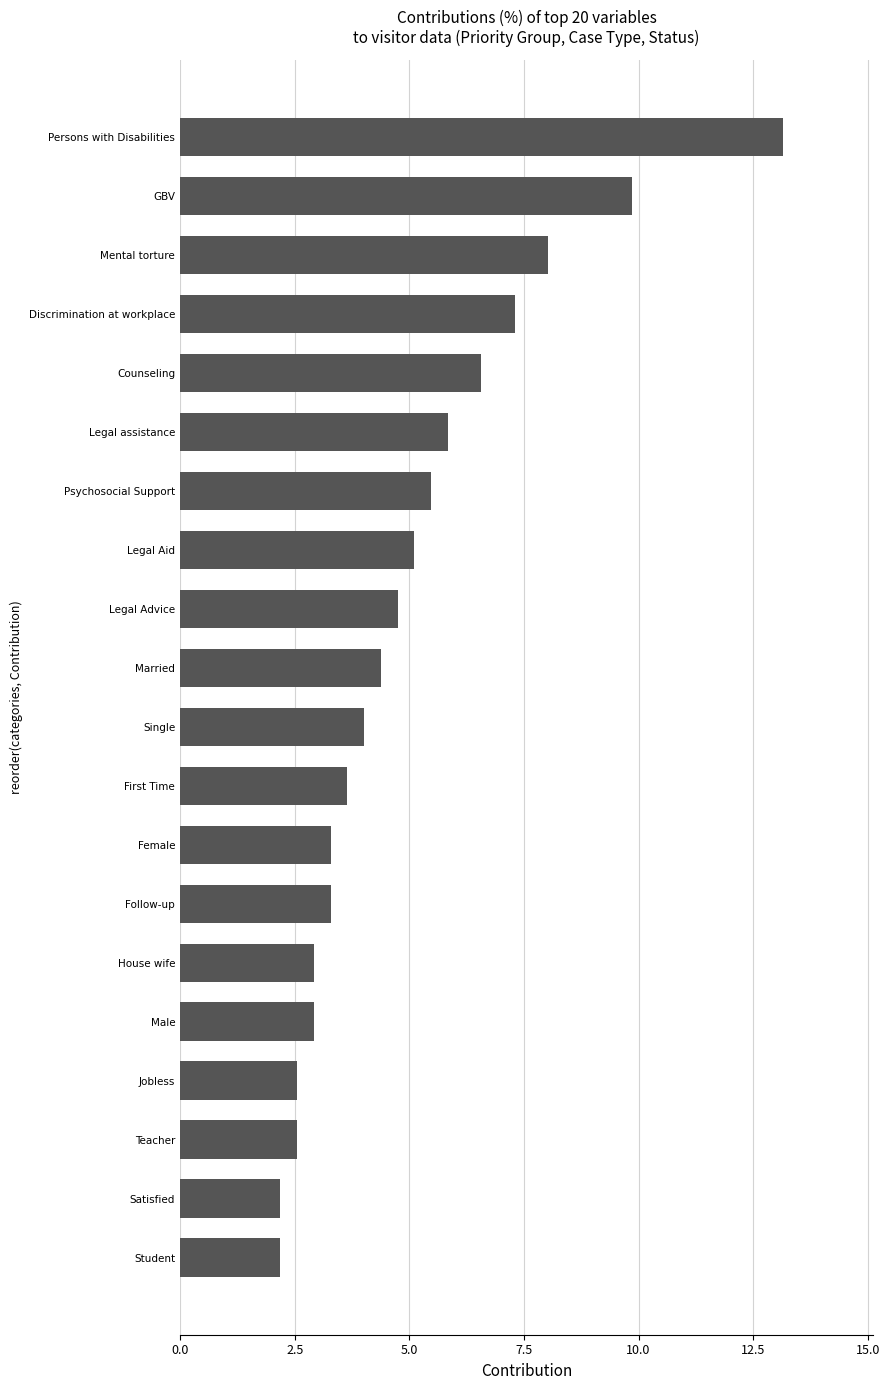

Reading bottom to top, transcribe all the data shown in this chart.

Student=2.2	Satisfied=2.2	Teacher=2.6	Jobless=2.6	Male=2.9	House wife=2.9	Follow-up=3.3	Female=3.3	First Time=3.6	Single=4.0	Married=4.4	Legal Advice=4.7	Legal Aid=5.1	Psychosocial Support=5.5	Legal assistance=5.8	Counseling=6.6	Discrimination at workplace=7.3	Mental torture=8.0	GBV=9.9	Persons with Disabilities=13.1